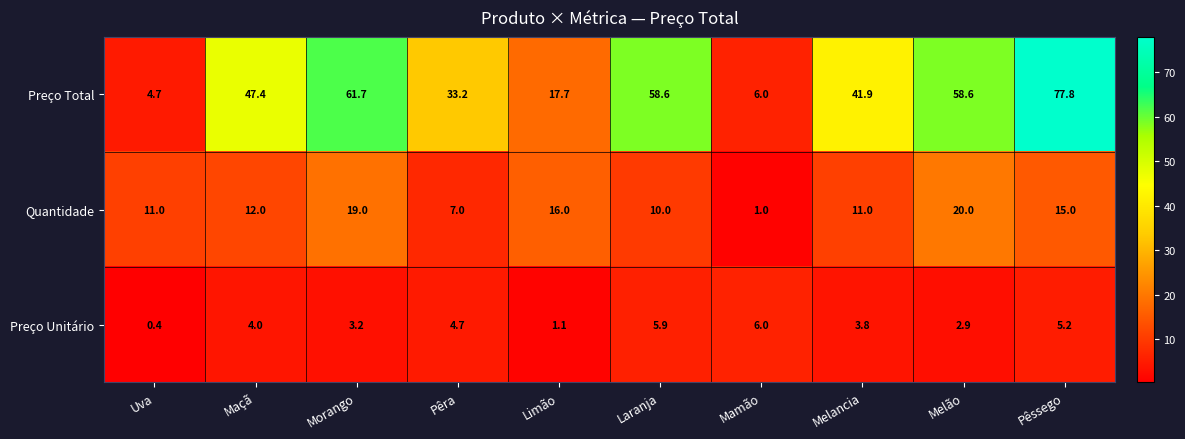

At how many categories does at least one series exceed 75?

1